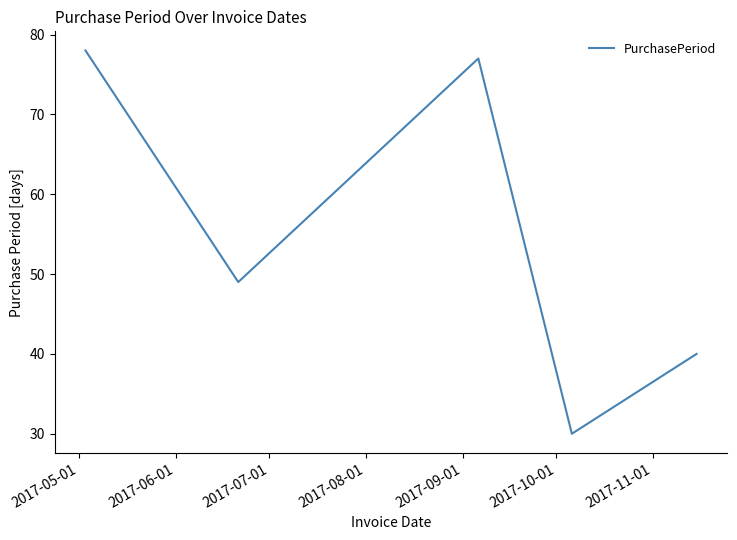

What is the difference between the maximum and minimum values?

48